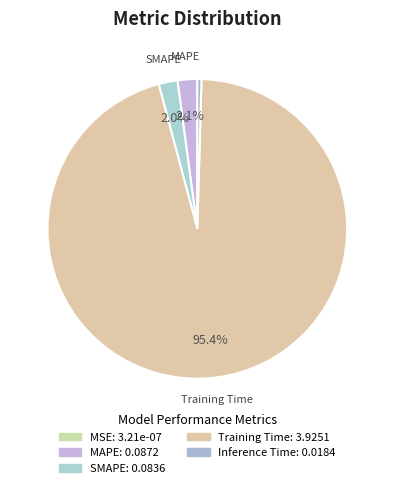

Which slice is the largest?

Training Time